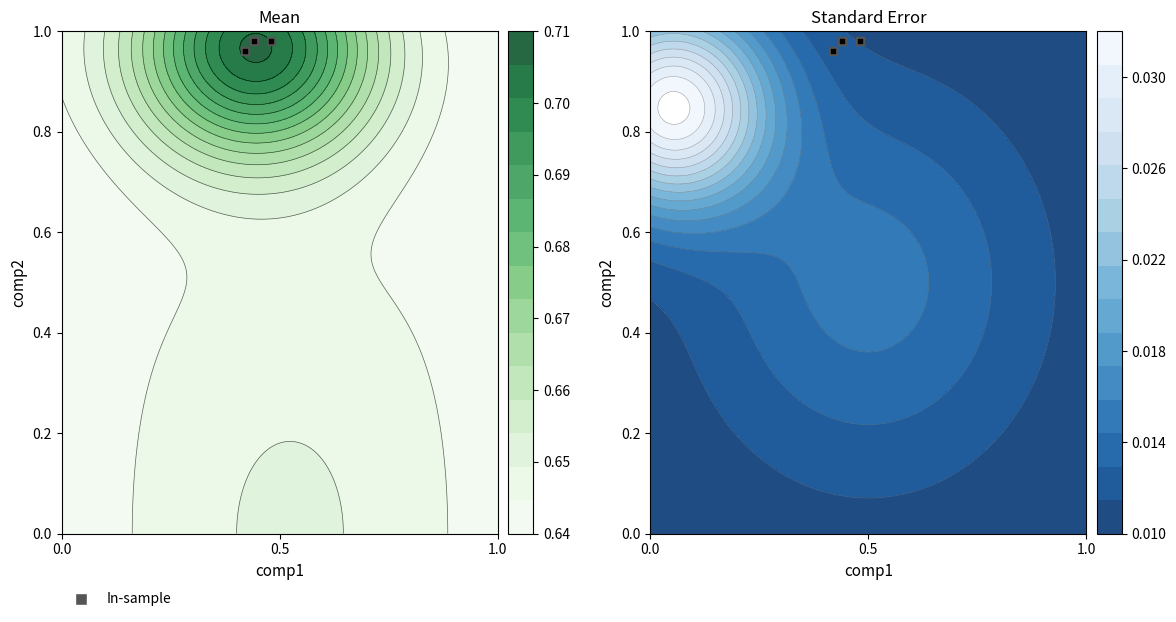

The value at 0.5 is 1.6. True or false?

False